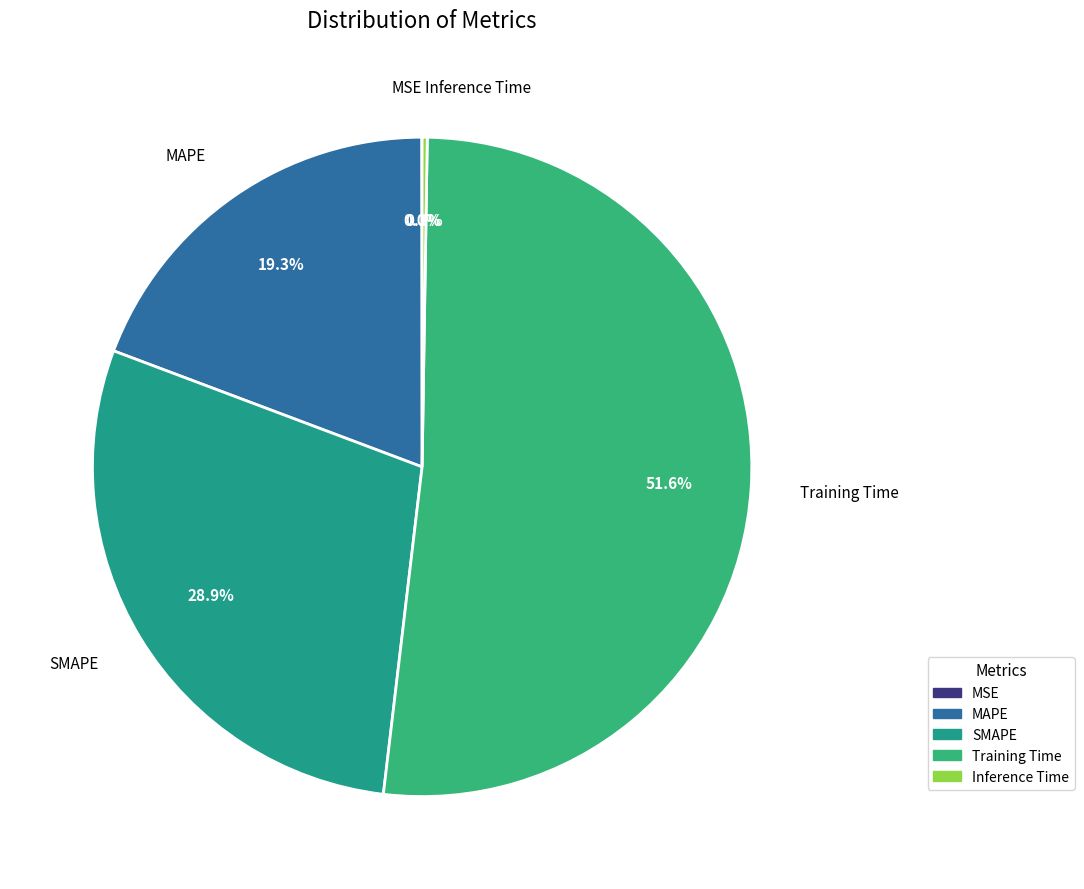

Does any single category account for the majority?

Yes